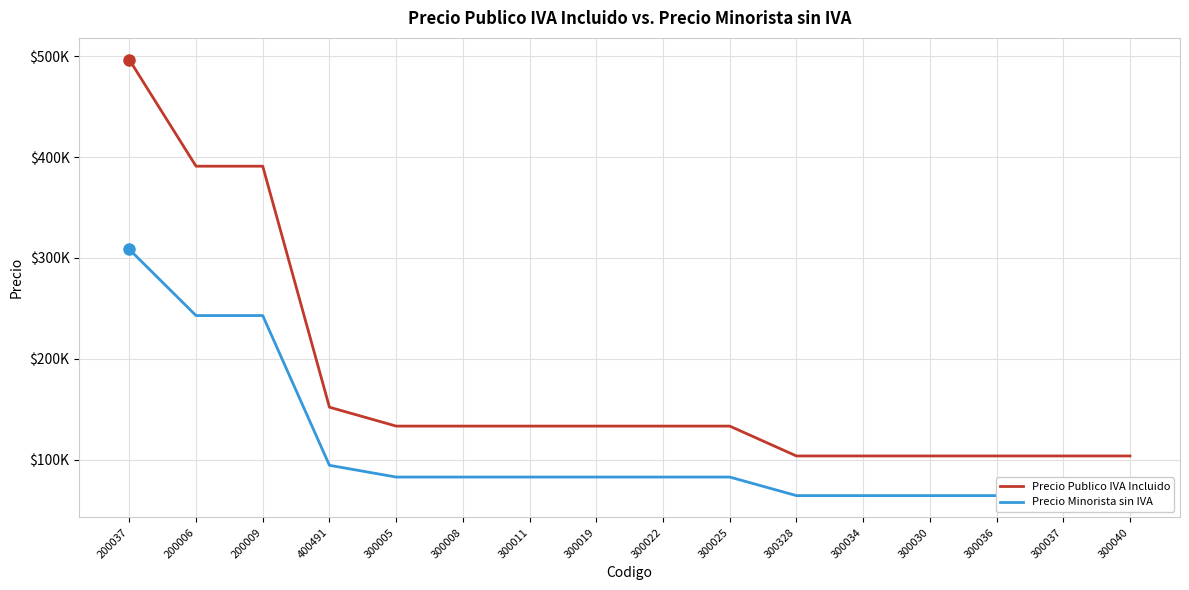

What is the minimum value shown in the chart?

64495.5